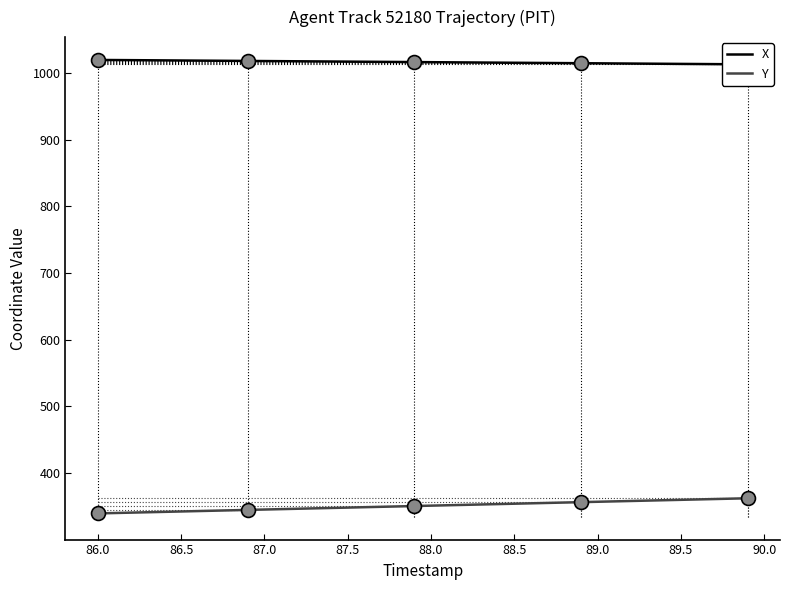

True or false: Y and X intersect in this chart.

False